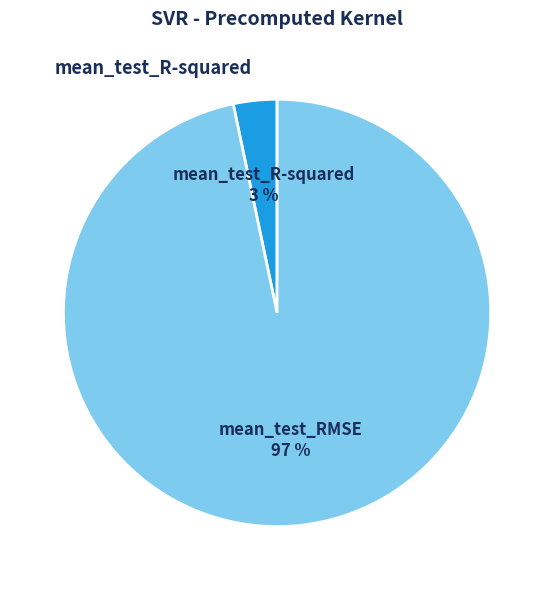

How many slices are in this pie chart?

2